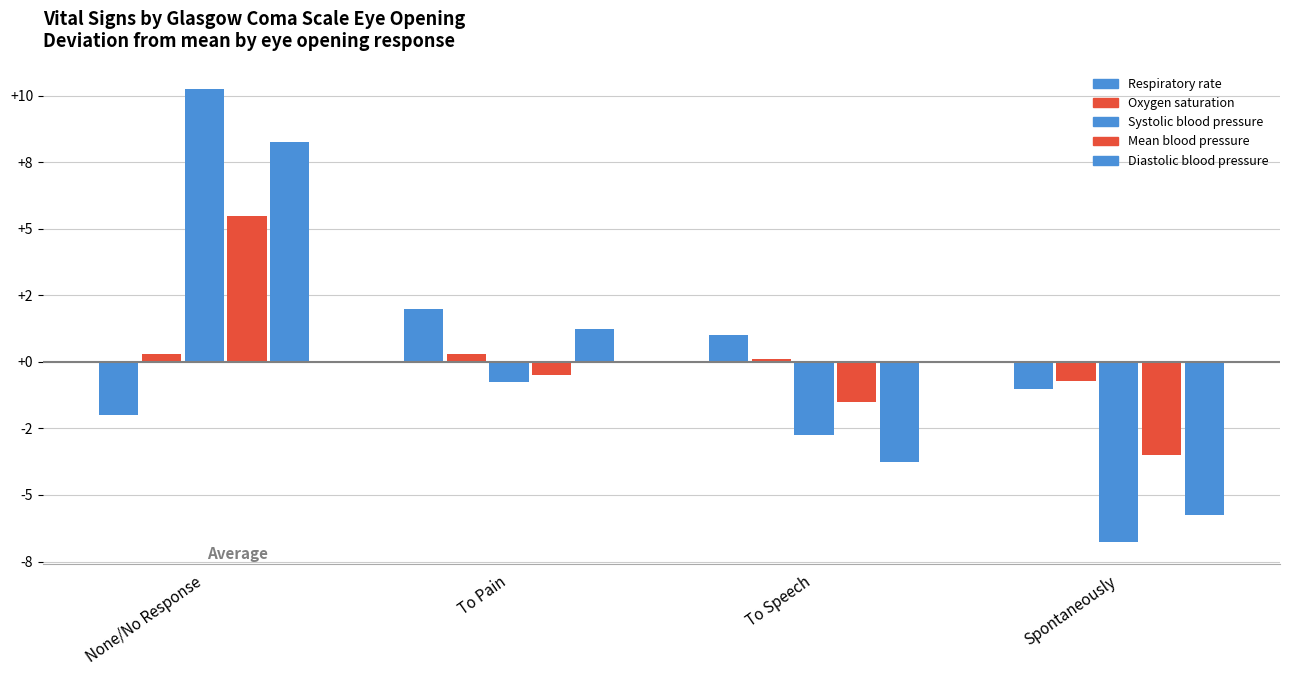

Reading left to right, transcribe all the data shown in this chart.

Respiratory rate: -2.0	2.0	1.0	-1.0
Oxygen saturation: 0.3	0.3	0.1	-0.7
Systolic blood pressure: 10.2	-0.8	-2.8	-6.8
Mean blood pressure: 5.5	-0.5	-1.5	-3.5
Diastolic blood pressure: 8.2	1.2	-3.8	-5.8